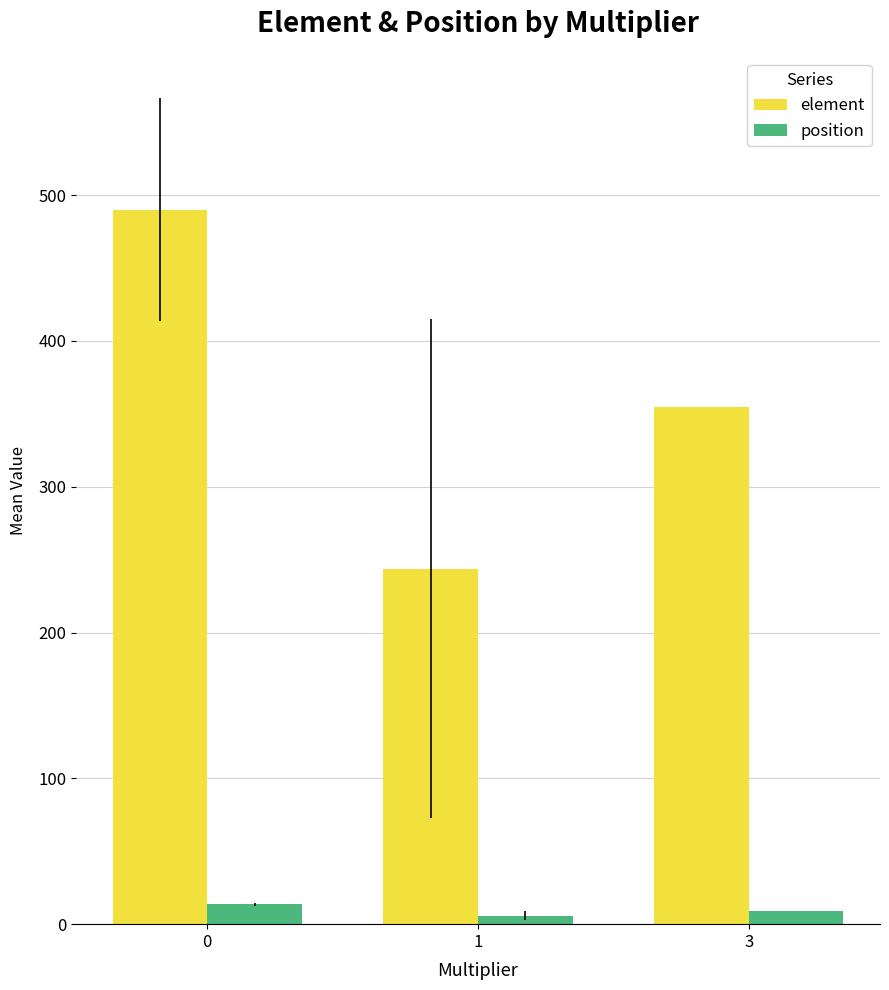

The value of position at 0 is 13.5. True or false?

True